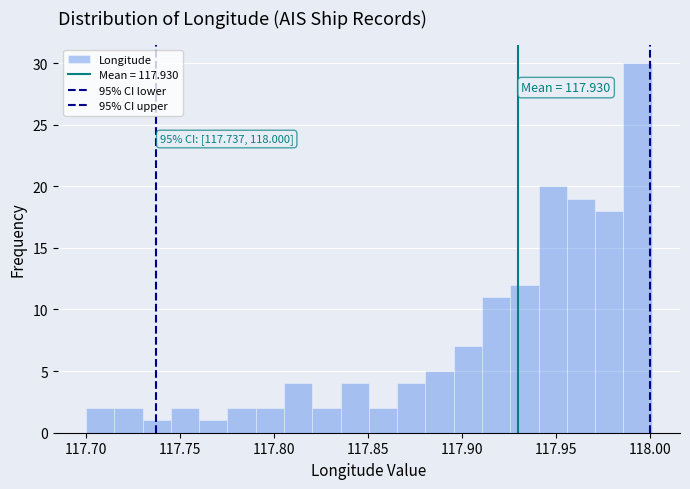

Read against the x-axis, roughly where is the centre of the tallest bar?

117.995